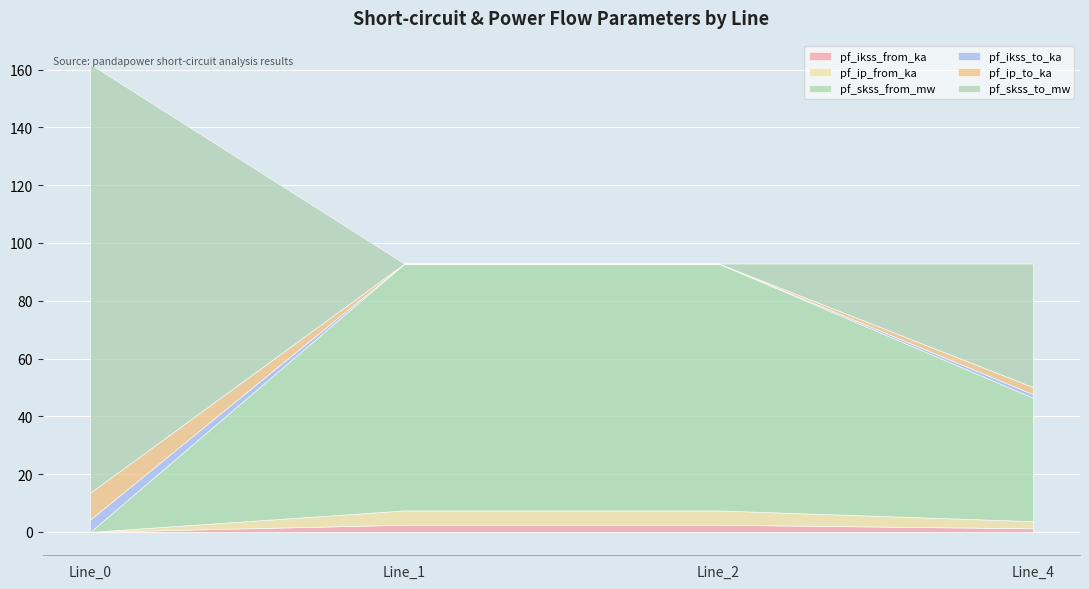

Reading left to right, list all the values displayed in this chart.

pf_ikss_from_ka: 0.0	2.5	2.5	1.2
pf_ip_from_ka: 0.0	5.0	5.0	2.5
pf_skss_from_mw: 0.0	85.4	85.4	42.7
pf_ikss_to_ka: 4.3	0.0	0.0	1.2
pf_ip_to_ka: 9.3	0.0	0.0	2.5
pf_skss_to_mw: 148.4	0.0	0.0	42.7